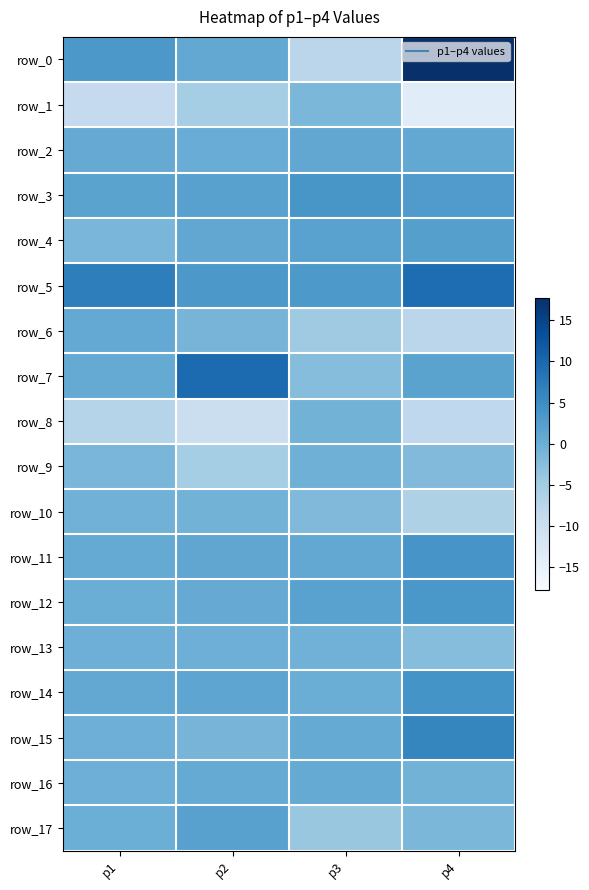

Which series changed the most between p3 and p4?

row_0